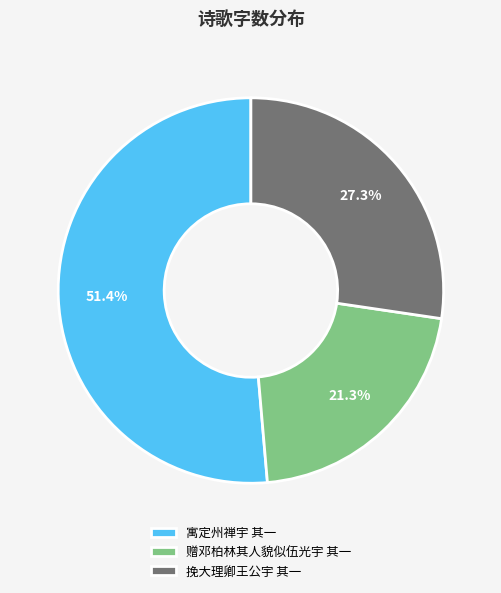

Count the number of slices in the pie.

3